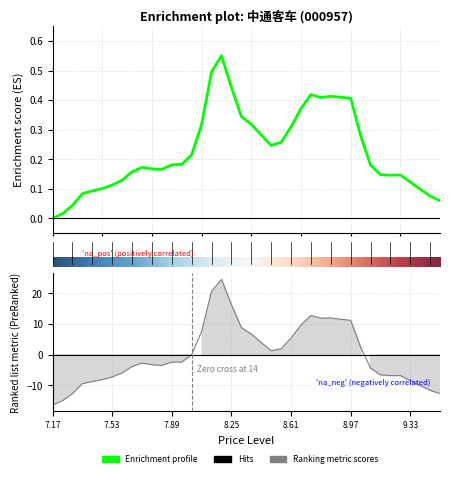

What is the value of the jeton point at the 24th from the left?

1.9